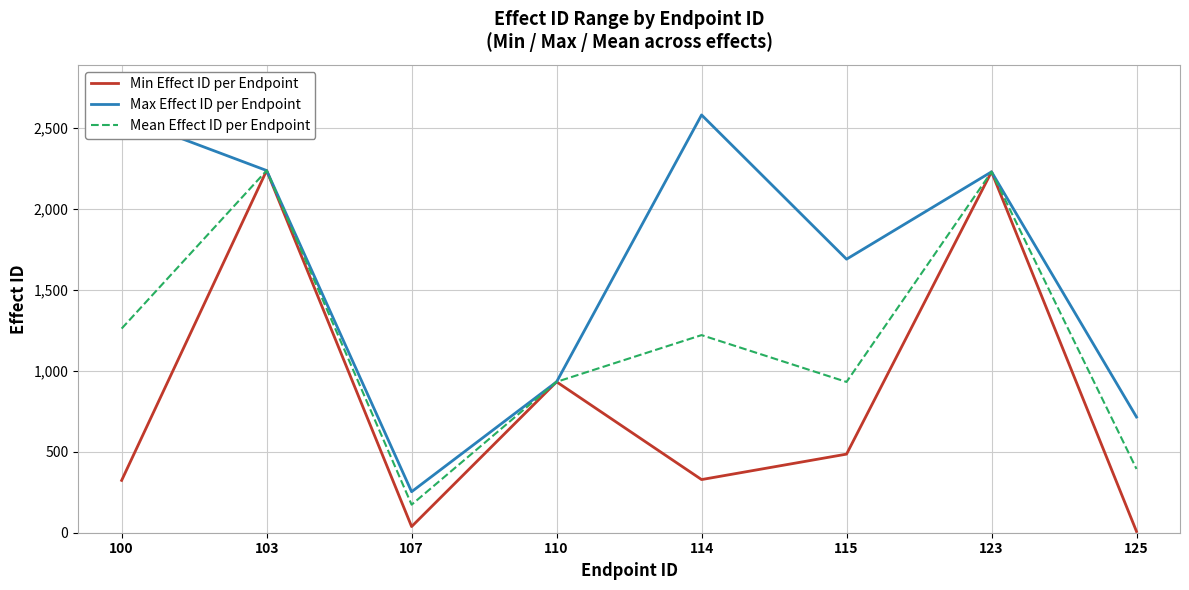

Between 115 and 123, which series saw the biggest shift?

Min Effect ID per Endpoint